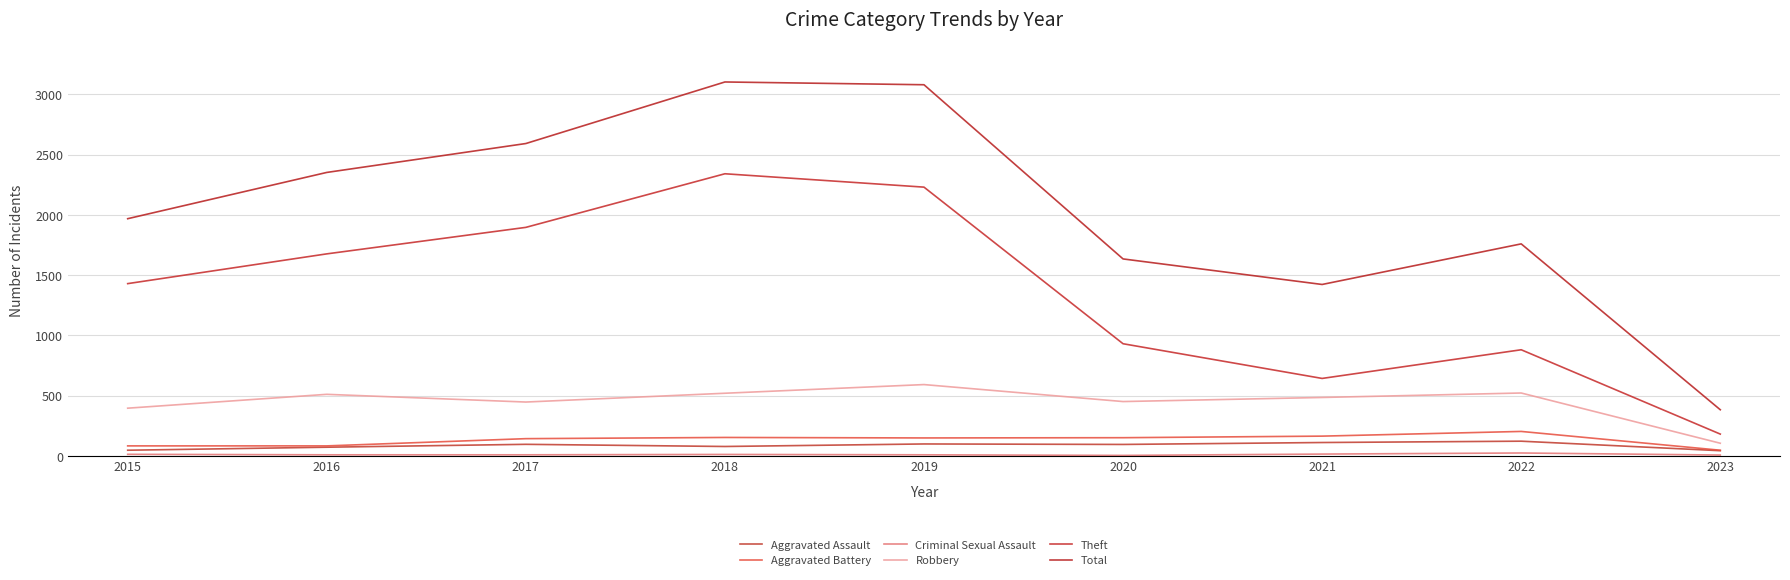

Does the chart display data point markers on the line(s)?

No